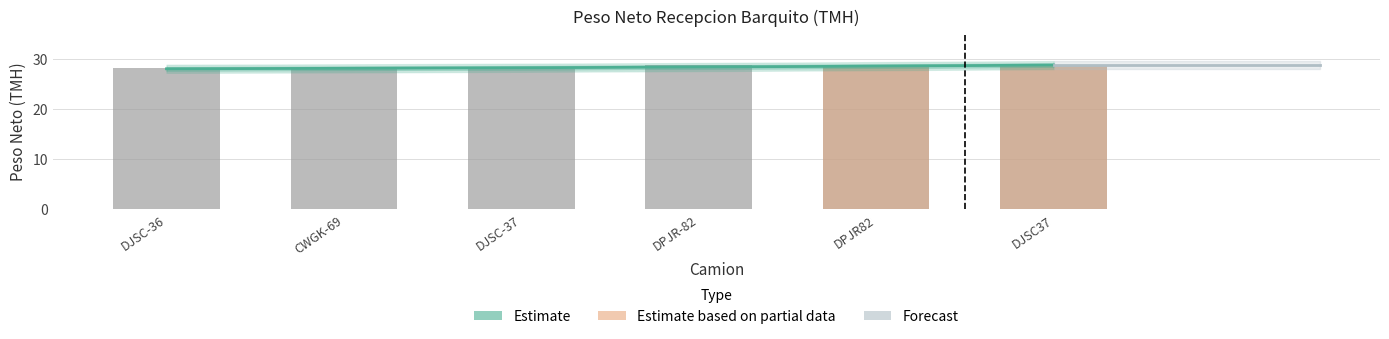

Rank the categories by value from highest to lowest.

DPJR-82, DJSC37, DPJR82, DJSC-36, DJSC-37, CWGK-69